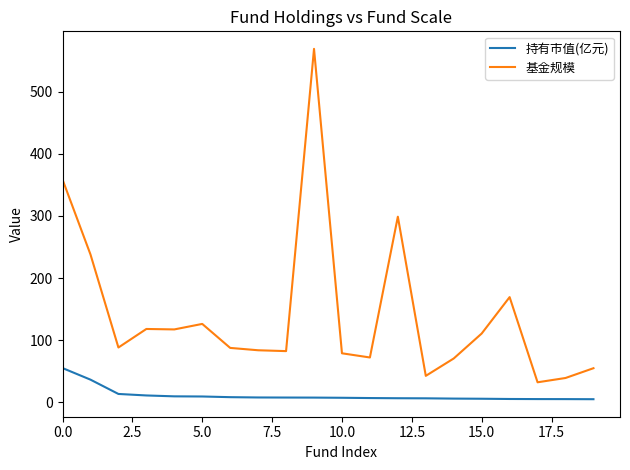

Which series has the widest spread of values?

基金规模